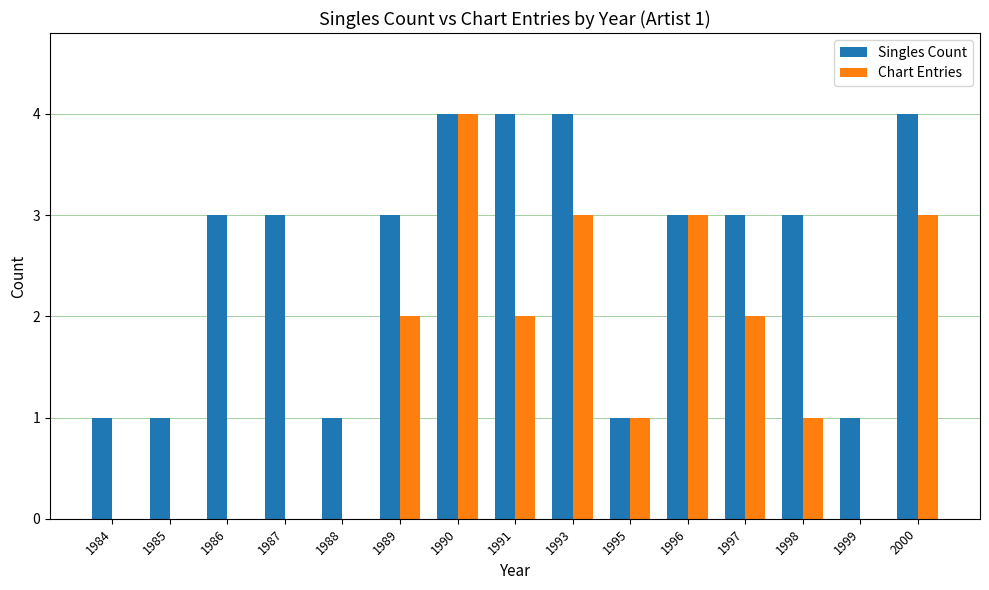

What is the sum of the Singles Count values at 1997 and 1991?

7